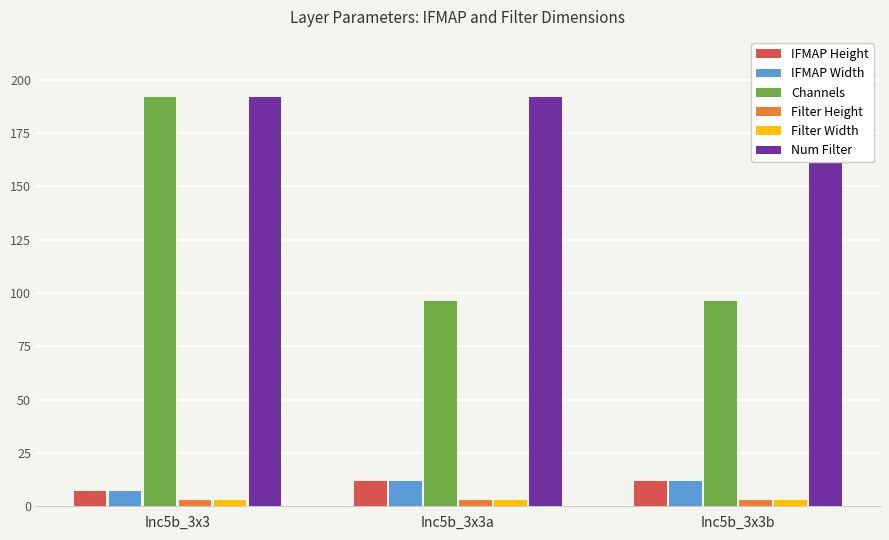

What is the difference between the maximum and minimum values in the IFMAP Height series?

5